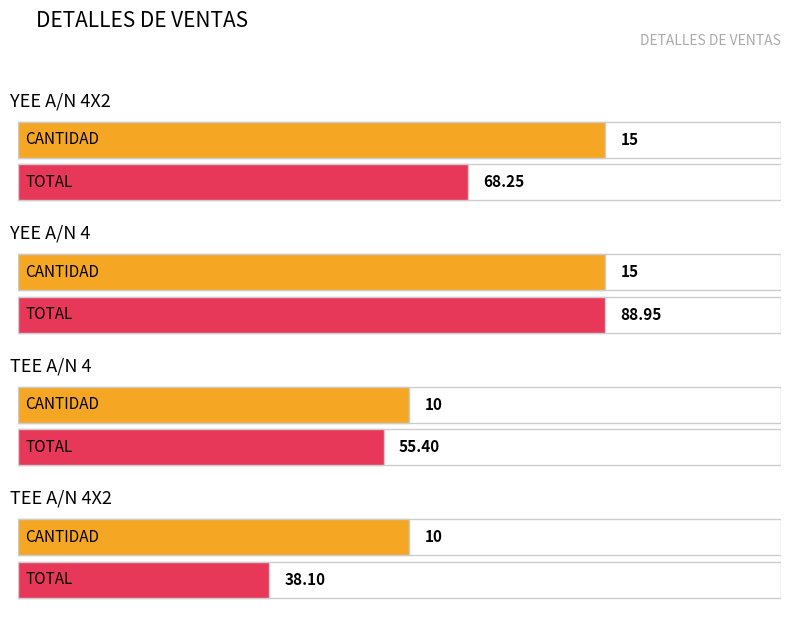

The CANTIDAD series shows 5.5 at TEE A/N 4. True or false?

False